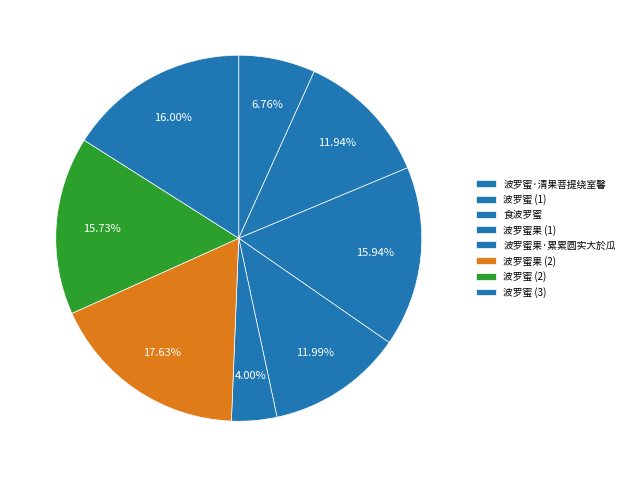

Is 波罗蜜果·累累圆实大於瓜 the majority of the pie?

No